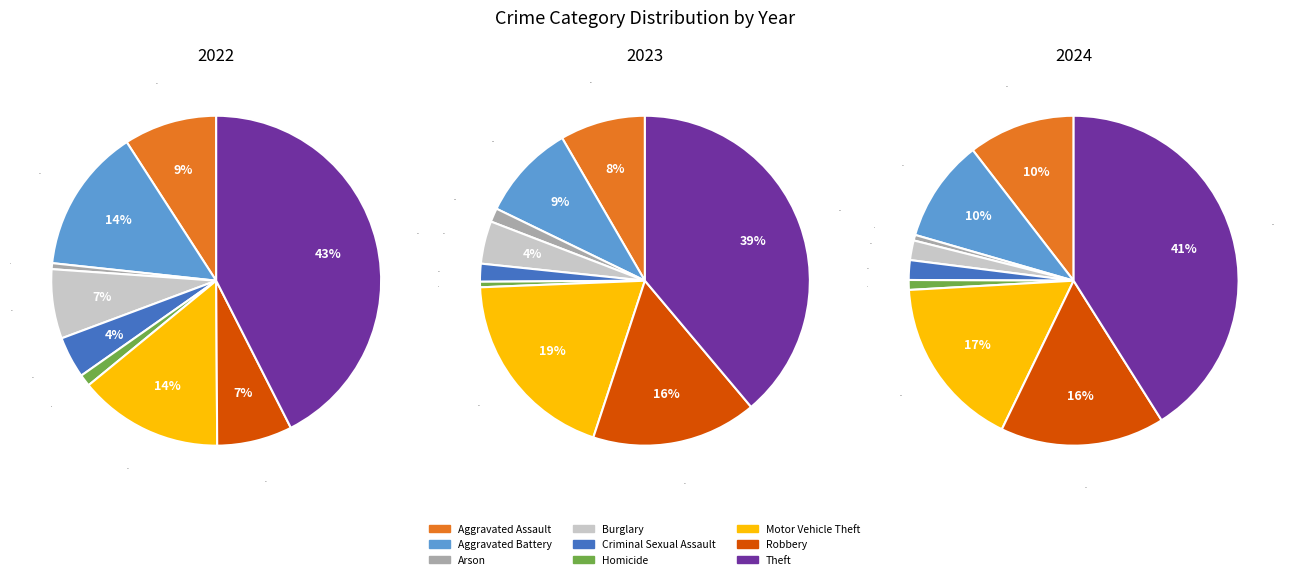

Which category has the biggest portion of the pie?

Theft